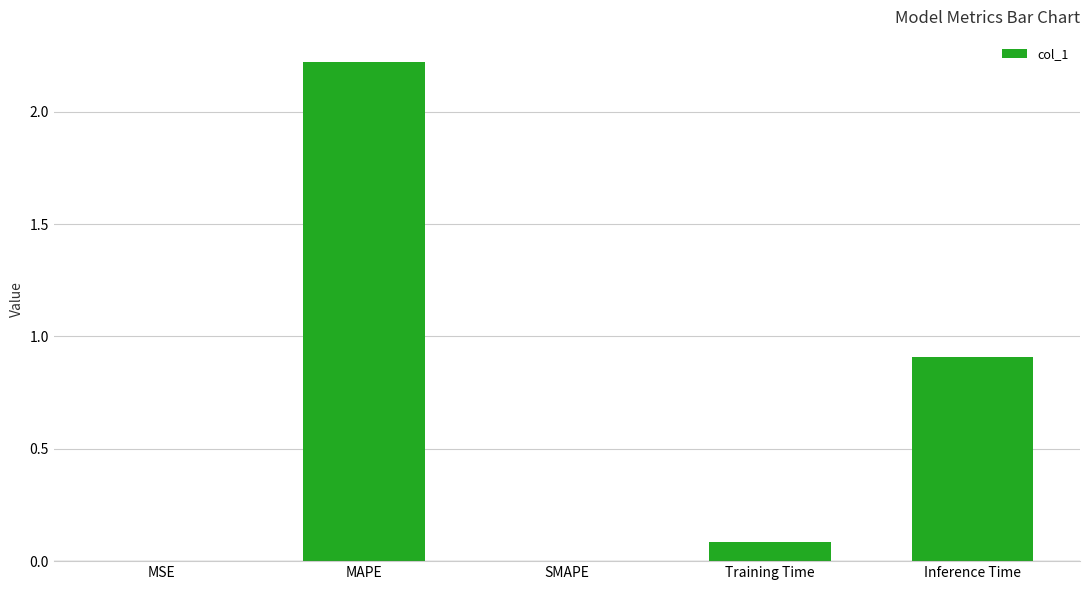

Is it true that the value at Training Time is 0.0?

False